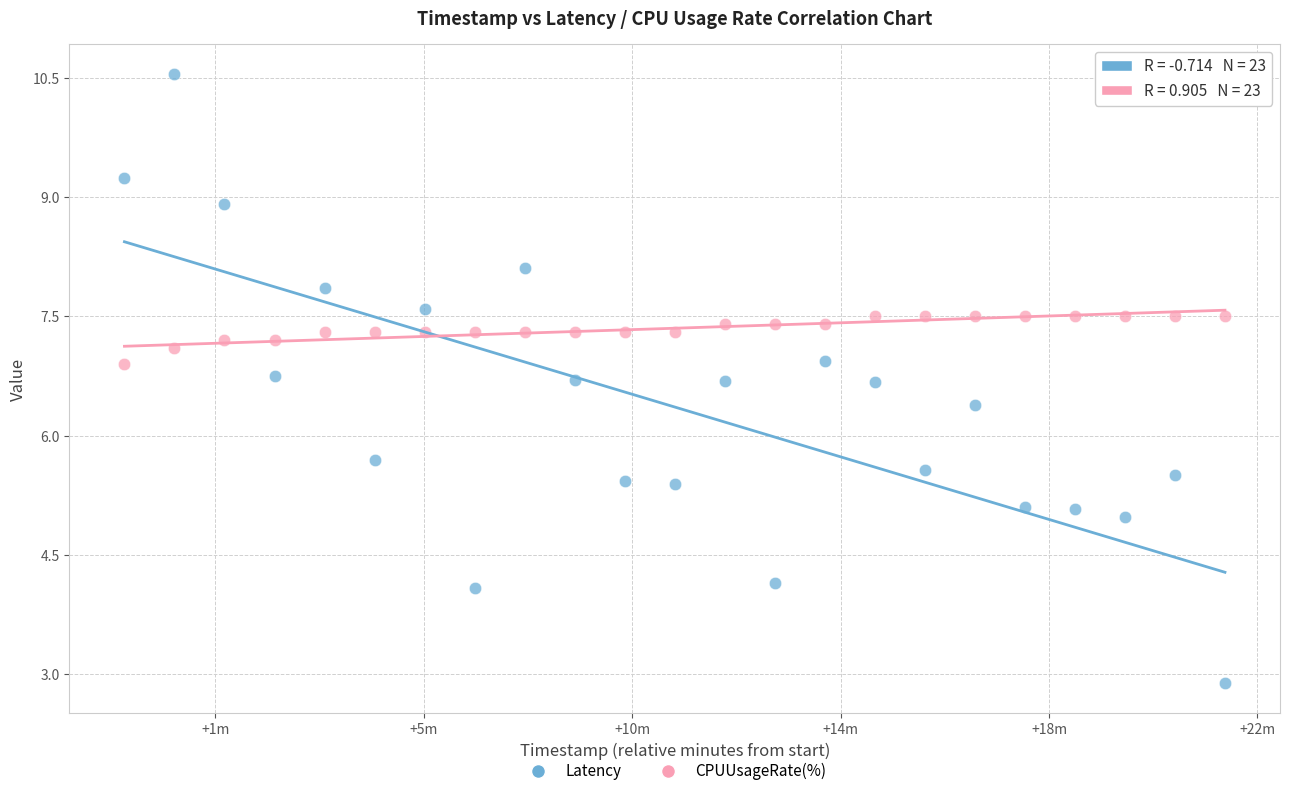

Which series has the largest Y range (max minus min)?

Latency